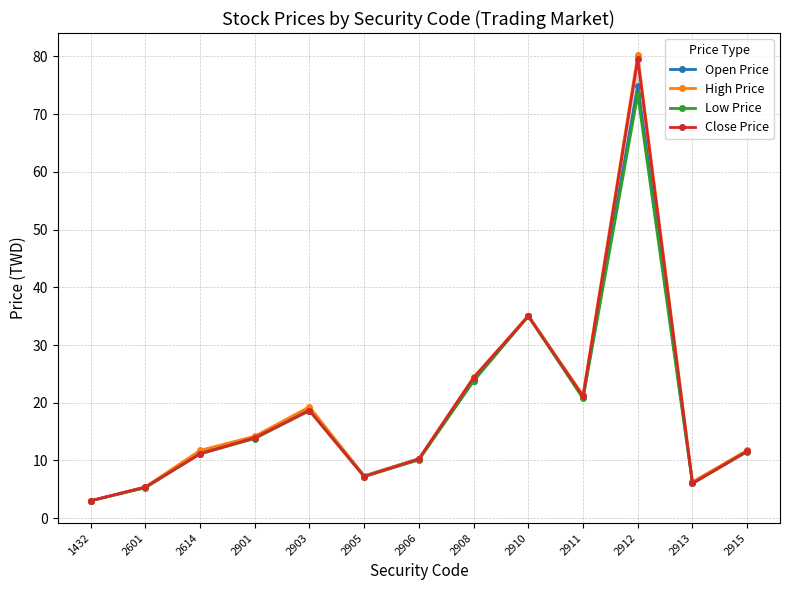

Is it true that Close Price equals 32.7 at 2912?

False